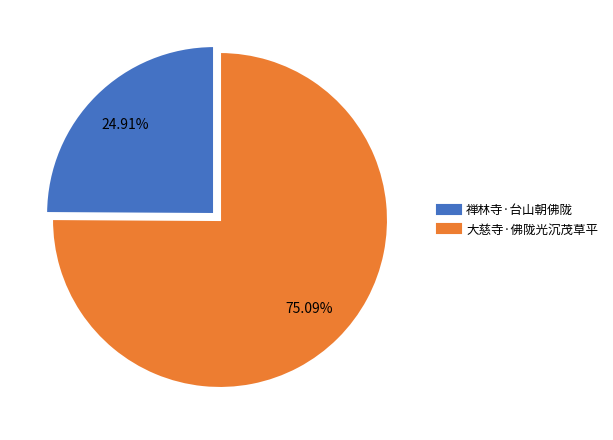

How many slices are in this pie chart?

2